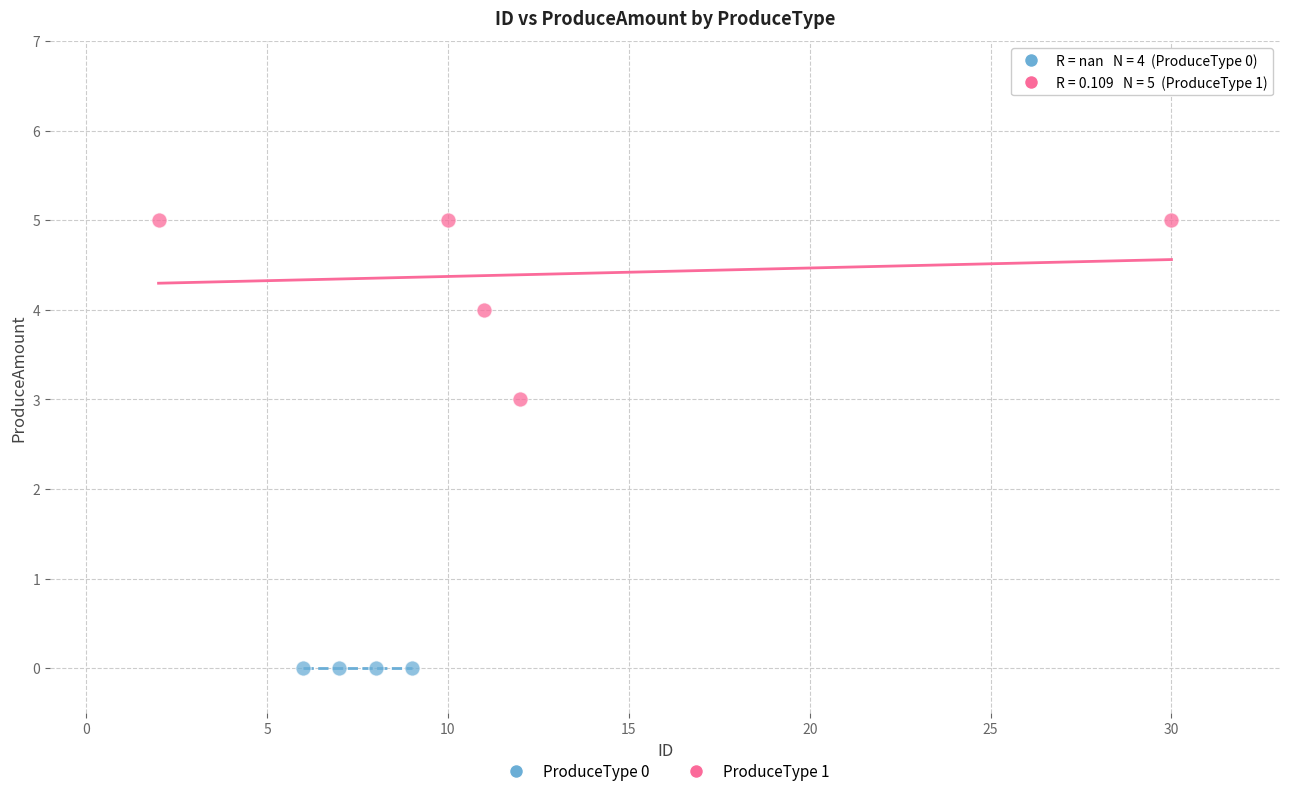

Which series reaches the maximum Y coordinate?

ProduceType 1